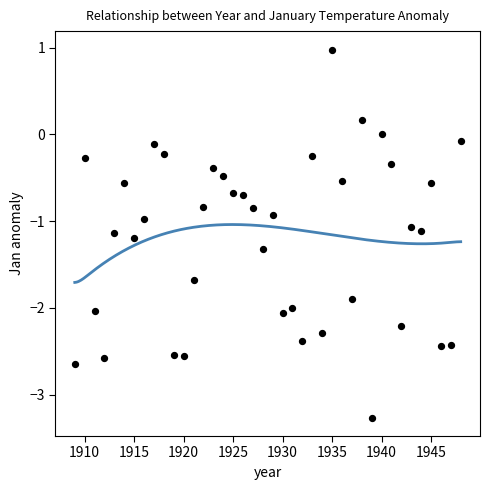

What is the range of Y values (max minus min)?

4.2